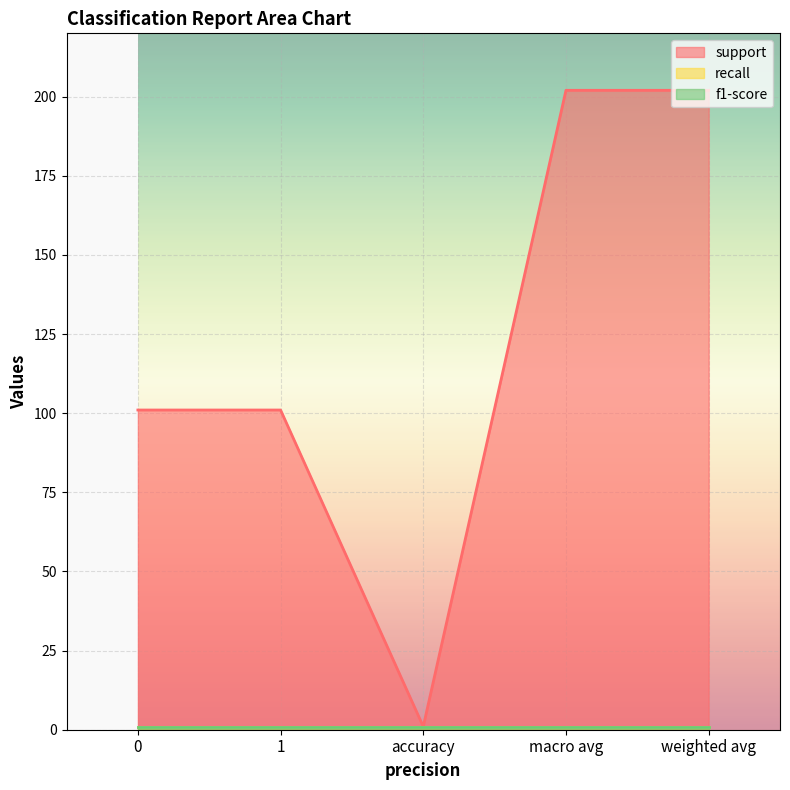

In support, how many points are lower than both neighbors (excluding endpoints)?

1